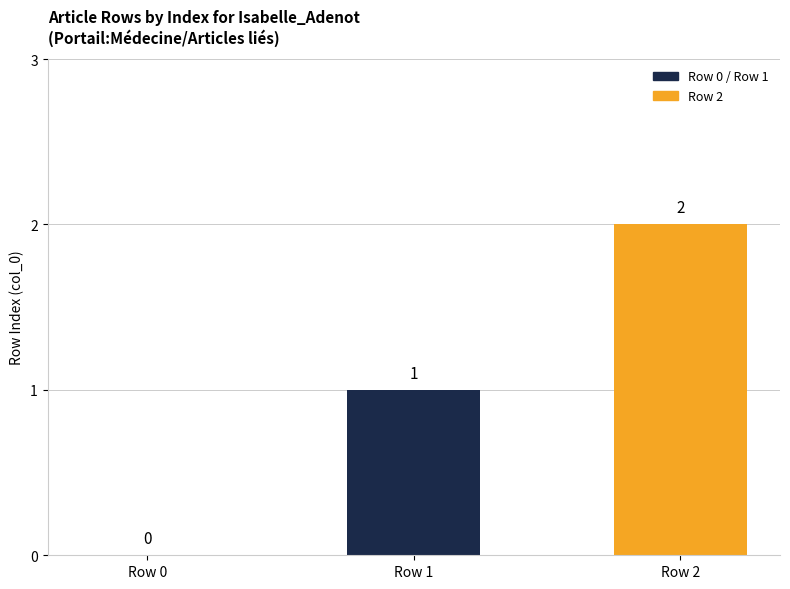

Is it true that the value at Row 2 is 2?

True